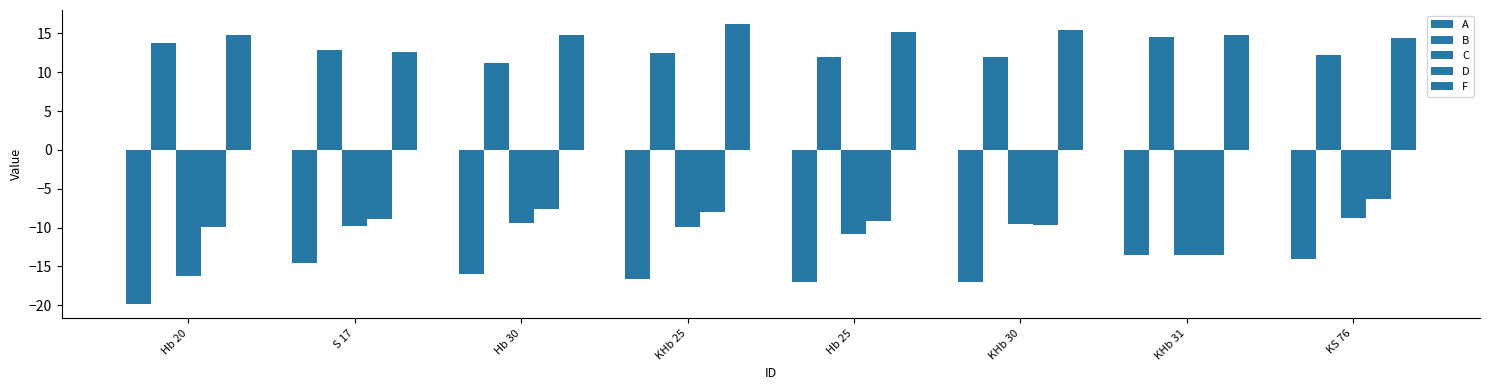

How many bars are there in total?

40